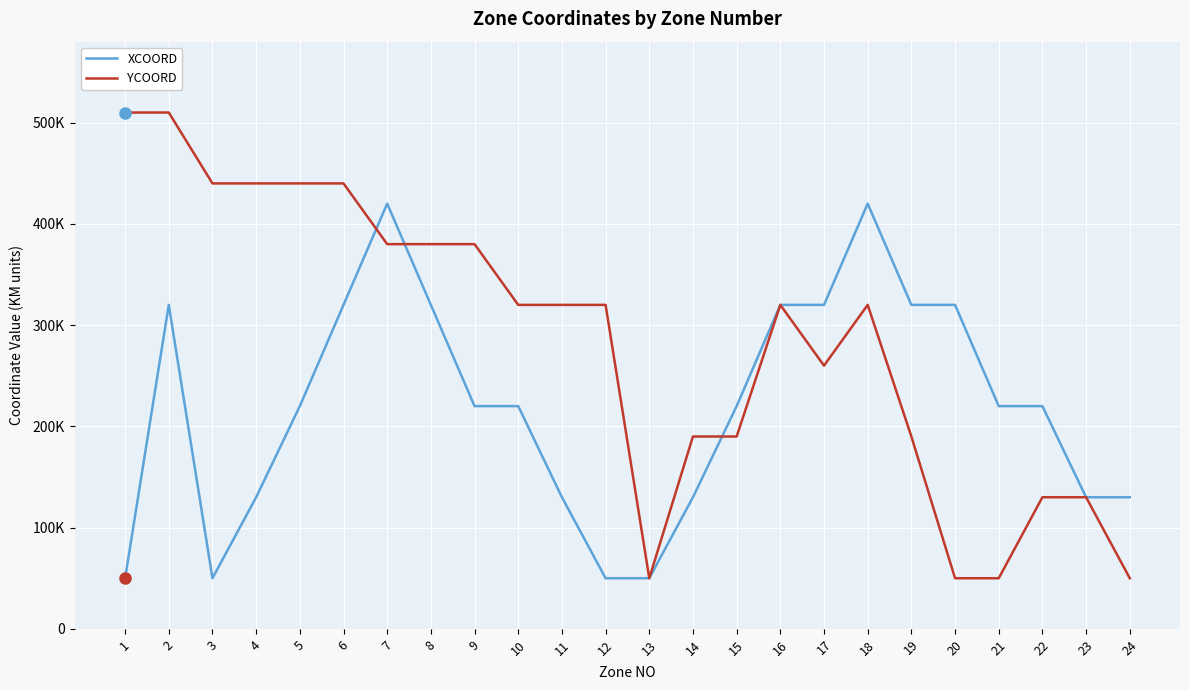

List the series in order of their peak value, highest first.

YCOORD, XCOORD